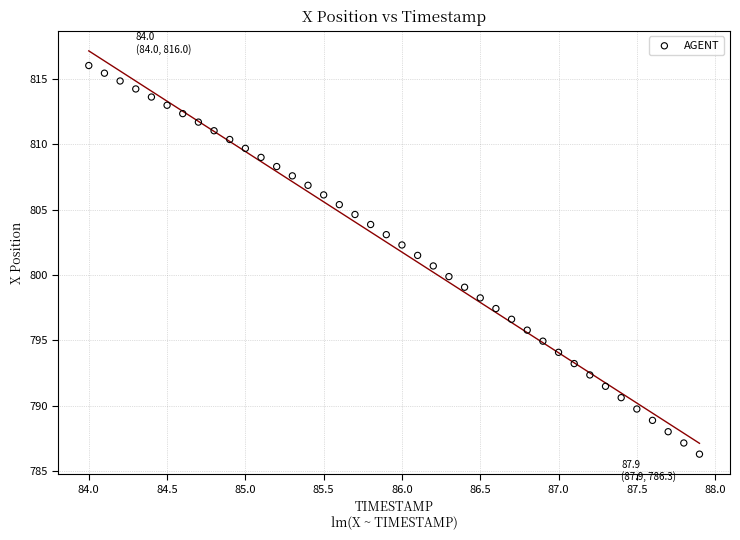

What is the range of Y values (max minus min)?

29.7